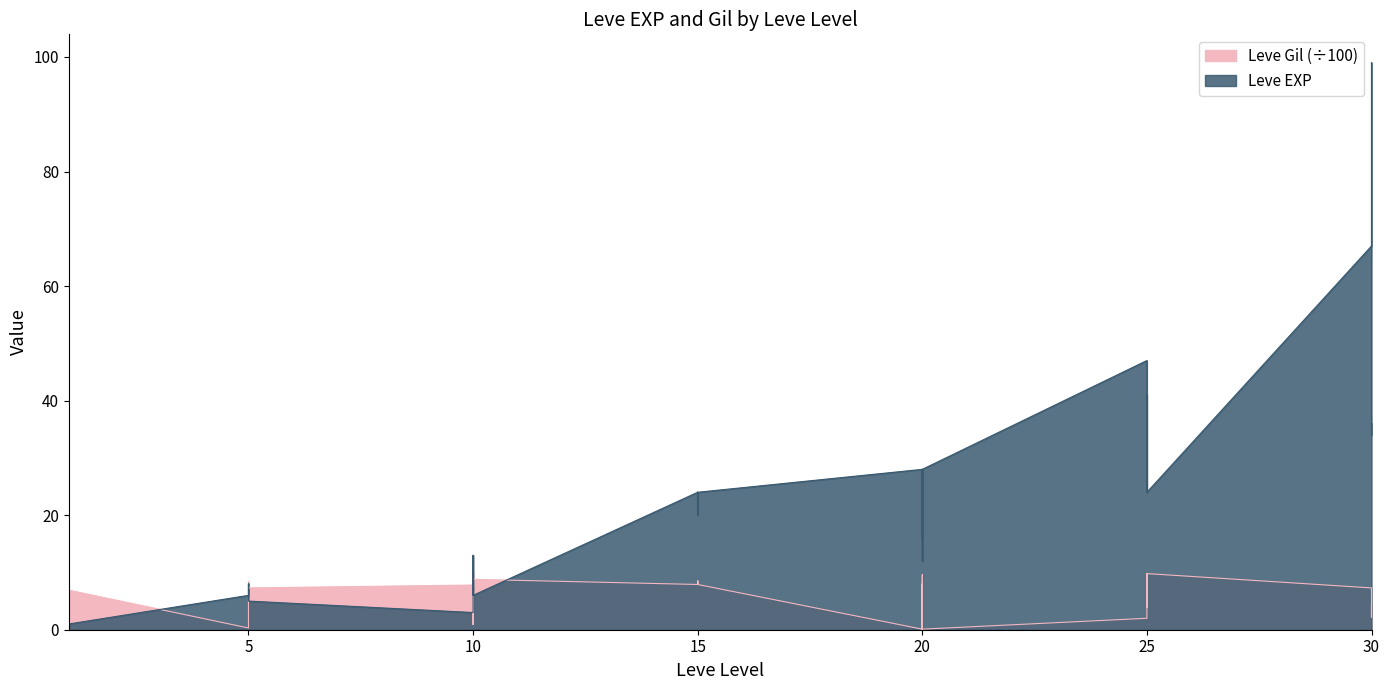

Which series has the largest range (max minus min)?

Leve EXP